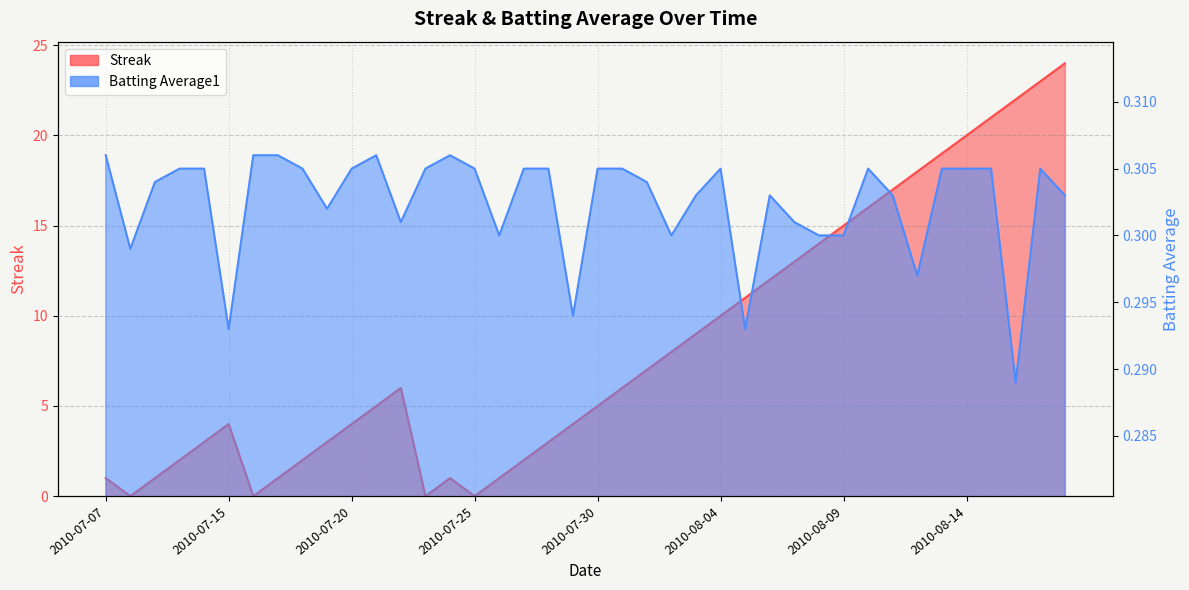

Reading left to right, transcribe all the data shown in this chart.

Streak: 1.0	0.0	1.0	2.0	3.0	4.0	0.0	1.0	2.0	3.0	4.0	5.0	6.0	0.0	1.0	0.0	1.0	2.0	3.0	4.0	5.0	6.0	7.0	8.0	9.0	10.0	11.0	12.0	13.0	14.0	15.0	16.0	17.0	18.0	19.0	20.0	21.0	22.0	23.0	24.0
Batting Average1: 0.3	0.3	0.3	0.3	0.3	0.3	0.3	0.3	0.3	0.3	0.3	0.3	0.3	0.3	0.3	0.3	0.3	0.3	0.3	0.3	0.3	0.3	0.3	0.3	0.3	0.3	0.3	0.3	0.3	0.3	0.3	0.3	0.3	0.3	0.3	0.3	0.3	0.3	0.3	0.3